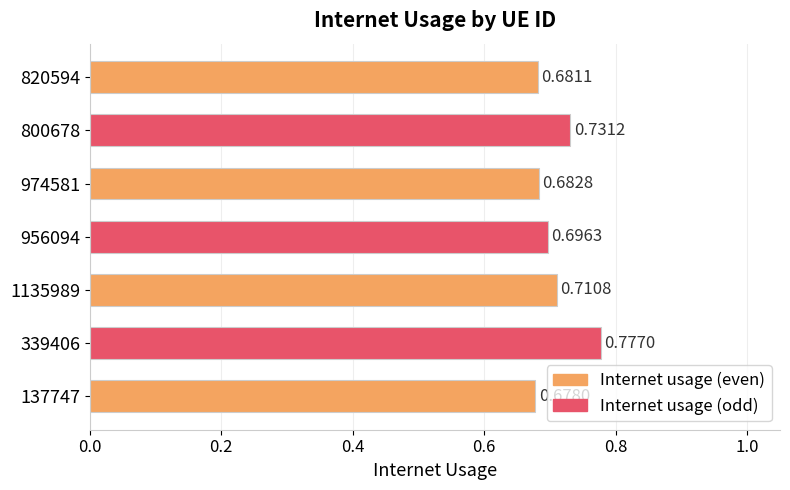

How many values are between 0 and 1?

7